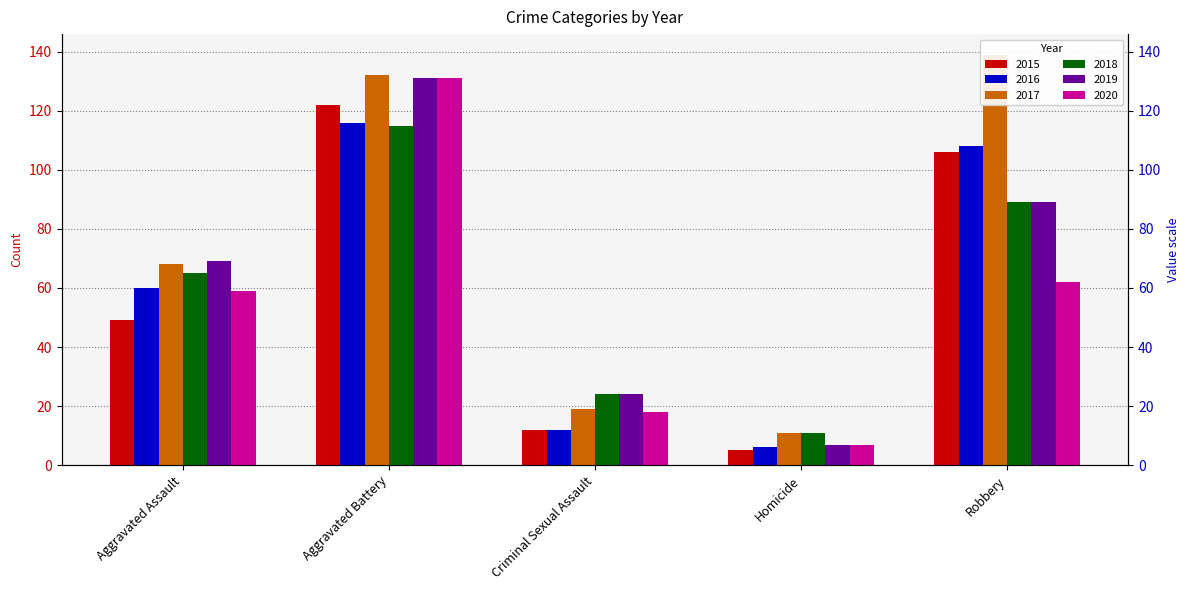

At which category is the sum across all series the highest?

Aggravated Battery